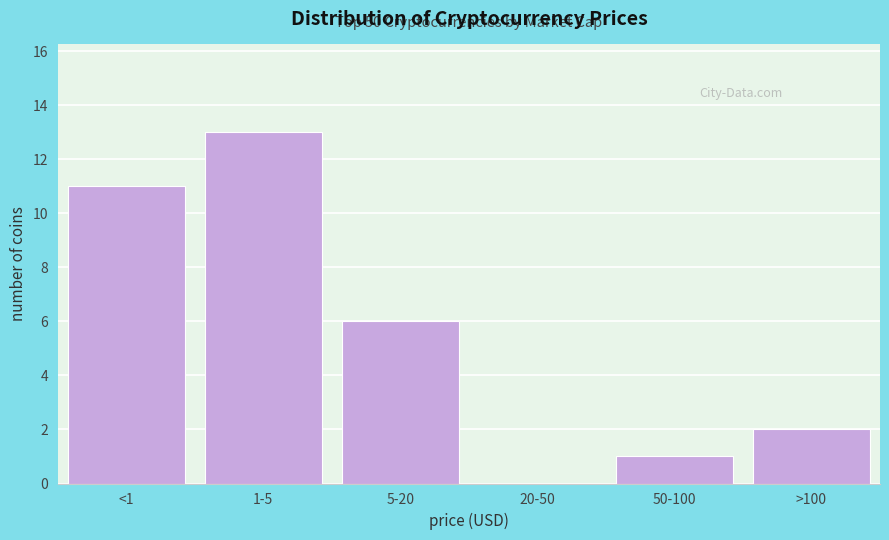

Reading left to right, list all the values displayed in this chart.

<1=11	1-5=13	5-20=6	20-50=0	50-100=1	>100=2